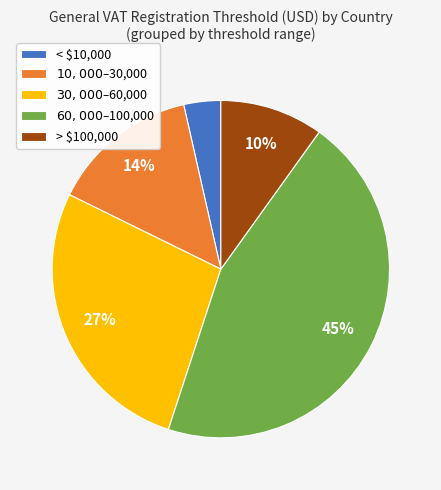

How many segments does this pie chart have?

5